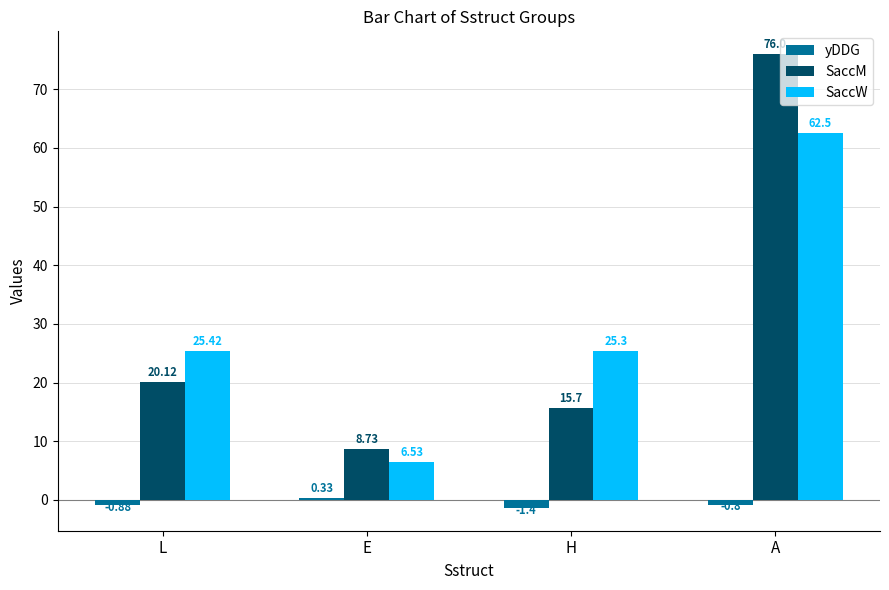

Which label corresponds to the smallest value in the chart?

H